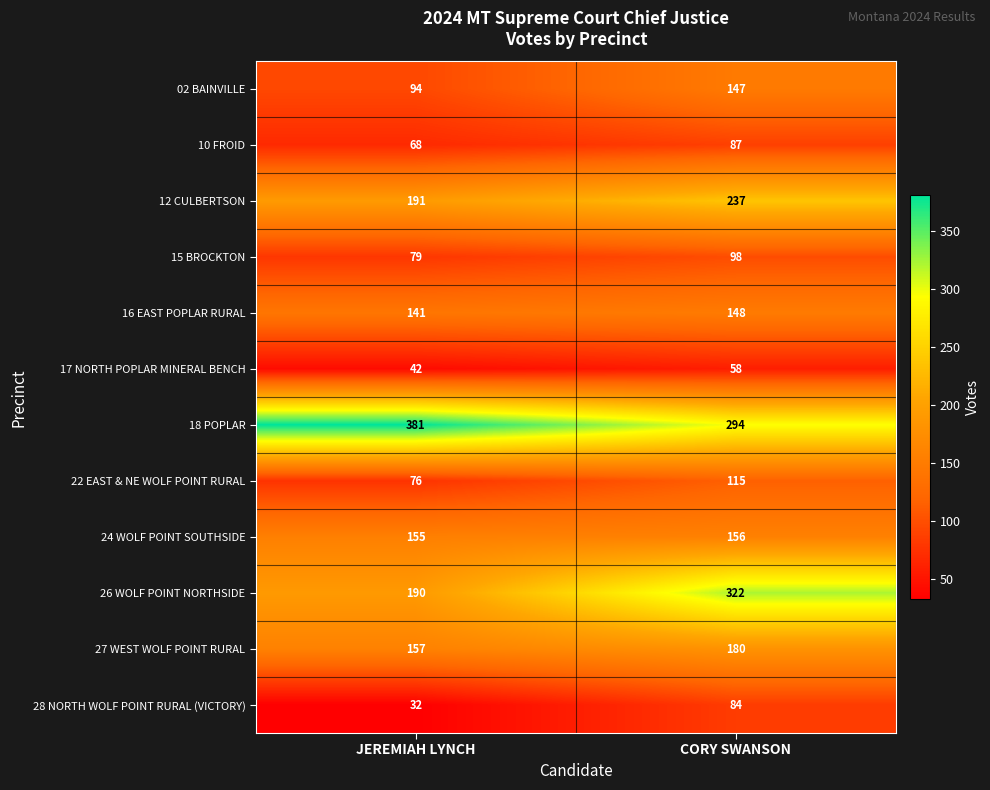

What is the maximum value for 26 WOLF POINT NORTHSIDE?

322